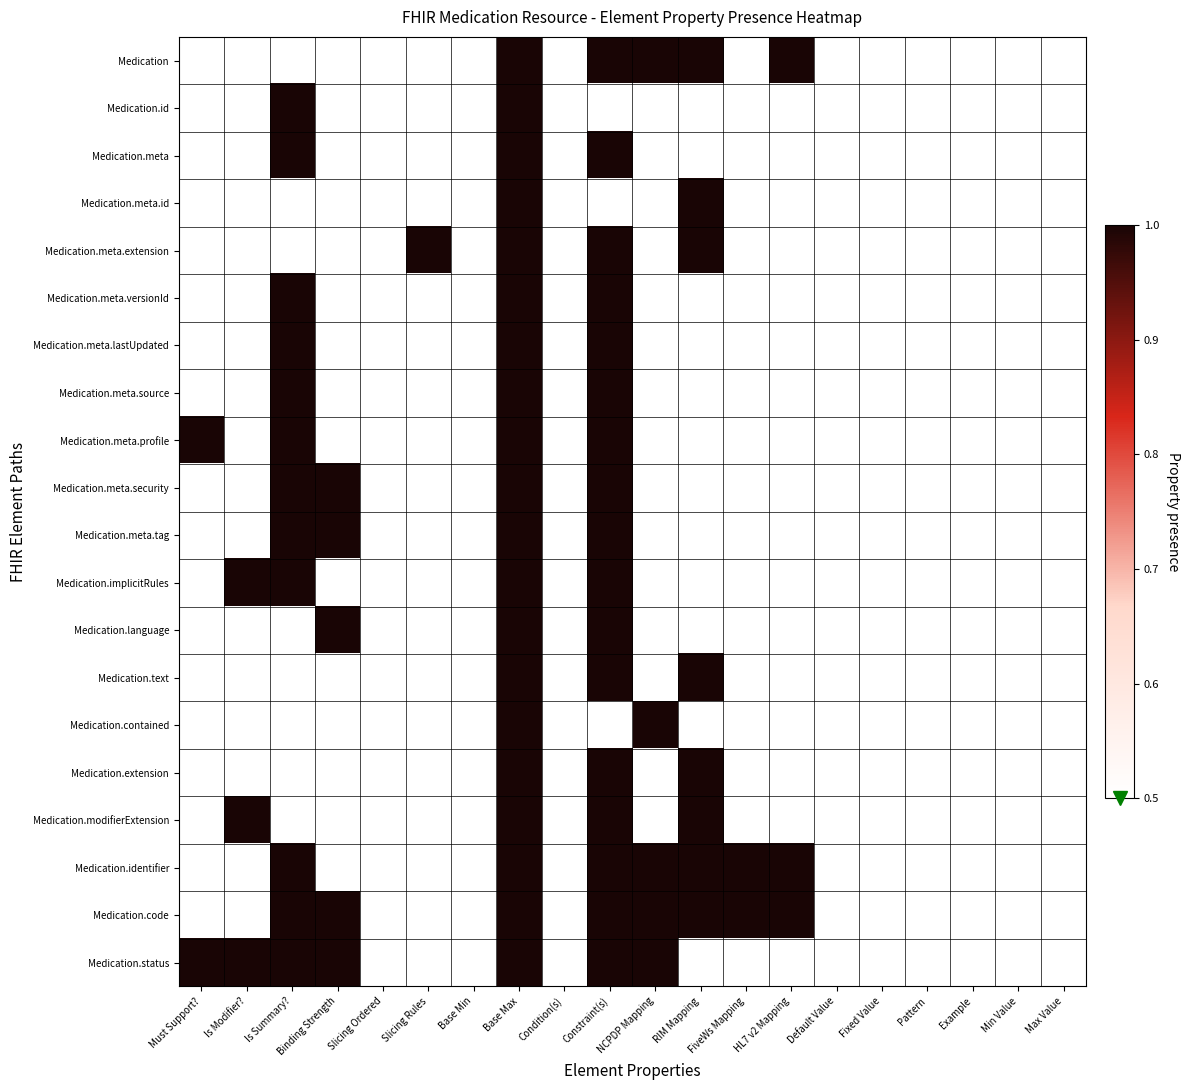

What is the difference between the Medication.code values at NCPDP Mapping and Max Value?

1